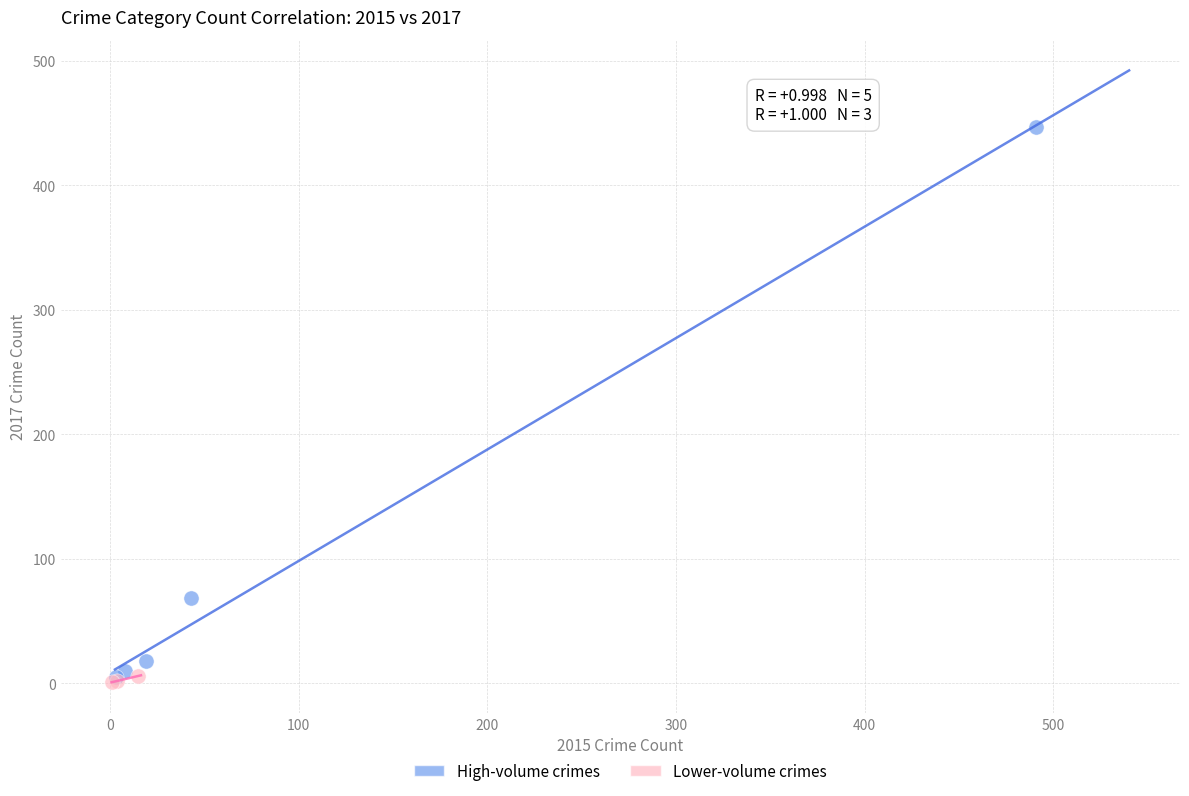

Which series has the largest Y range (max minus min)?

High-volume crimes